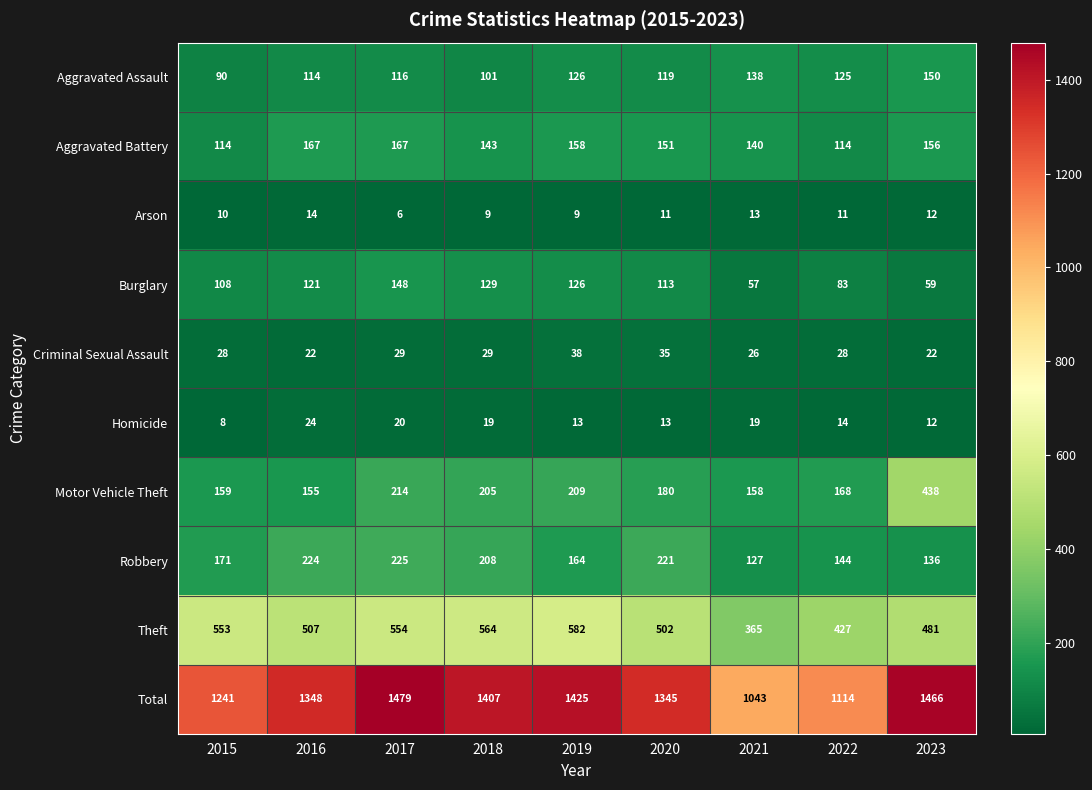

What is the minimum value shown in the chart?

6